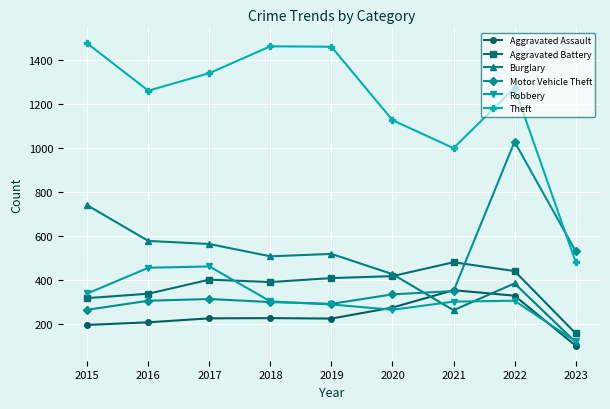

How many data points in Aggravated Assault are less than 224?

4